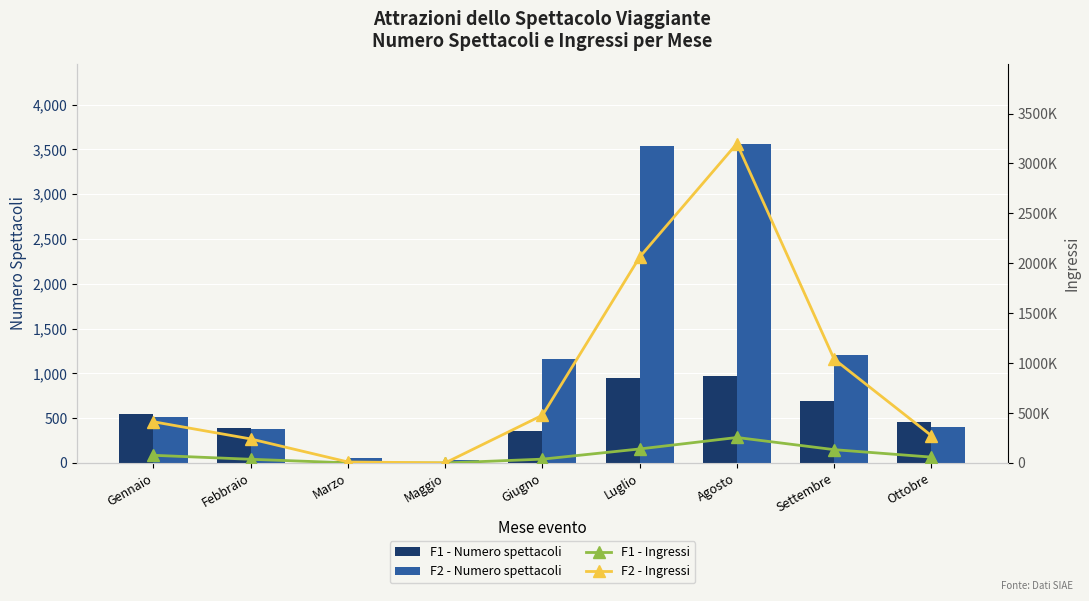

What is the total value across all series at Agosto?

3459885